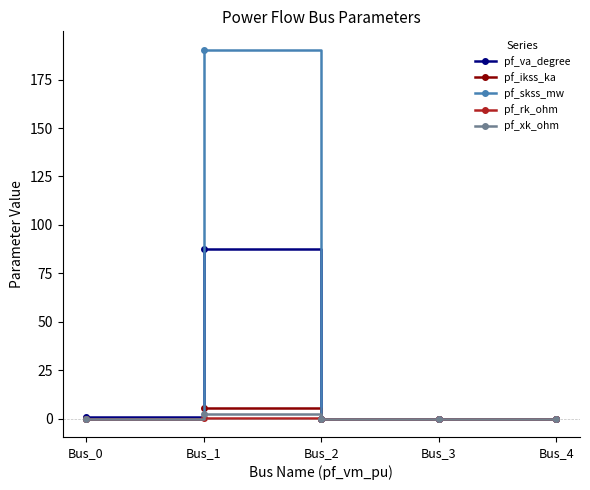

How many lines are shown in the chart?

5